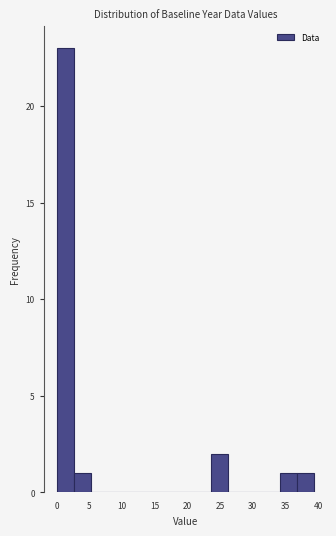

Which range on the x-axis has the tallest bar?

0.0 to 2.5